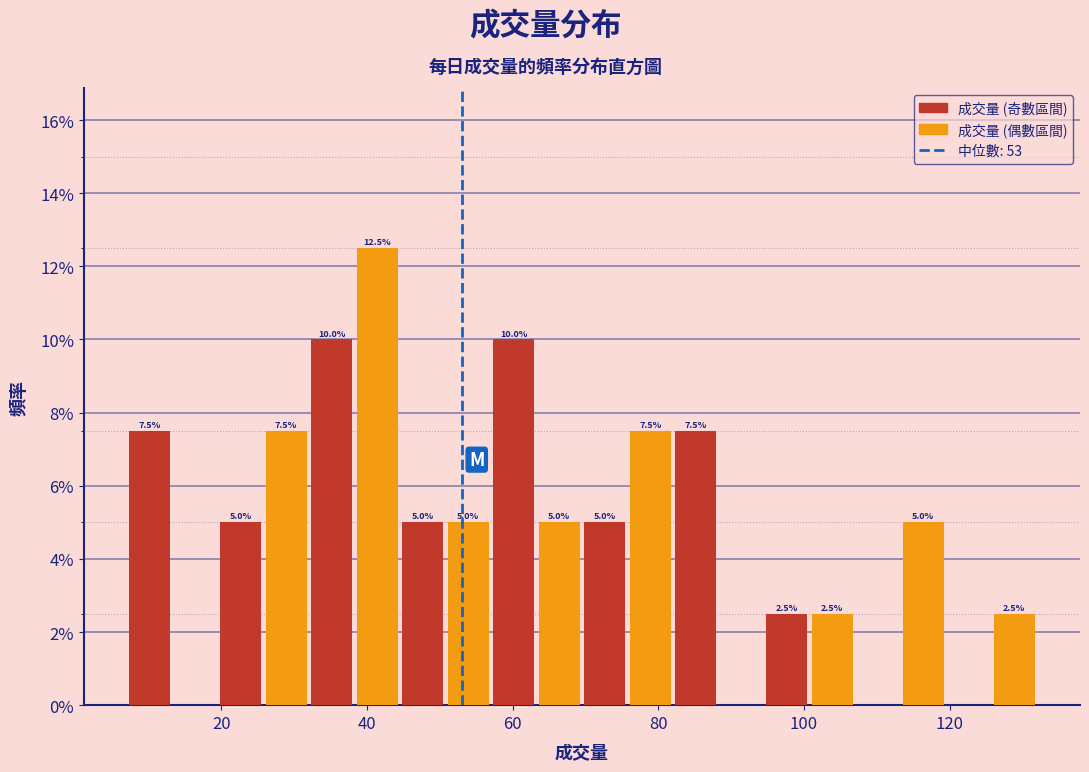

Around what value on the x-axis is the tallest bar? Give the approximate position of its centre, as read against the axis.

42